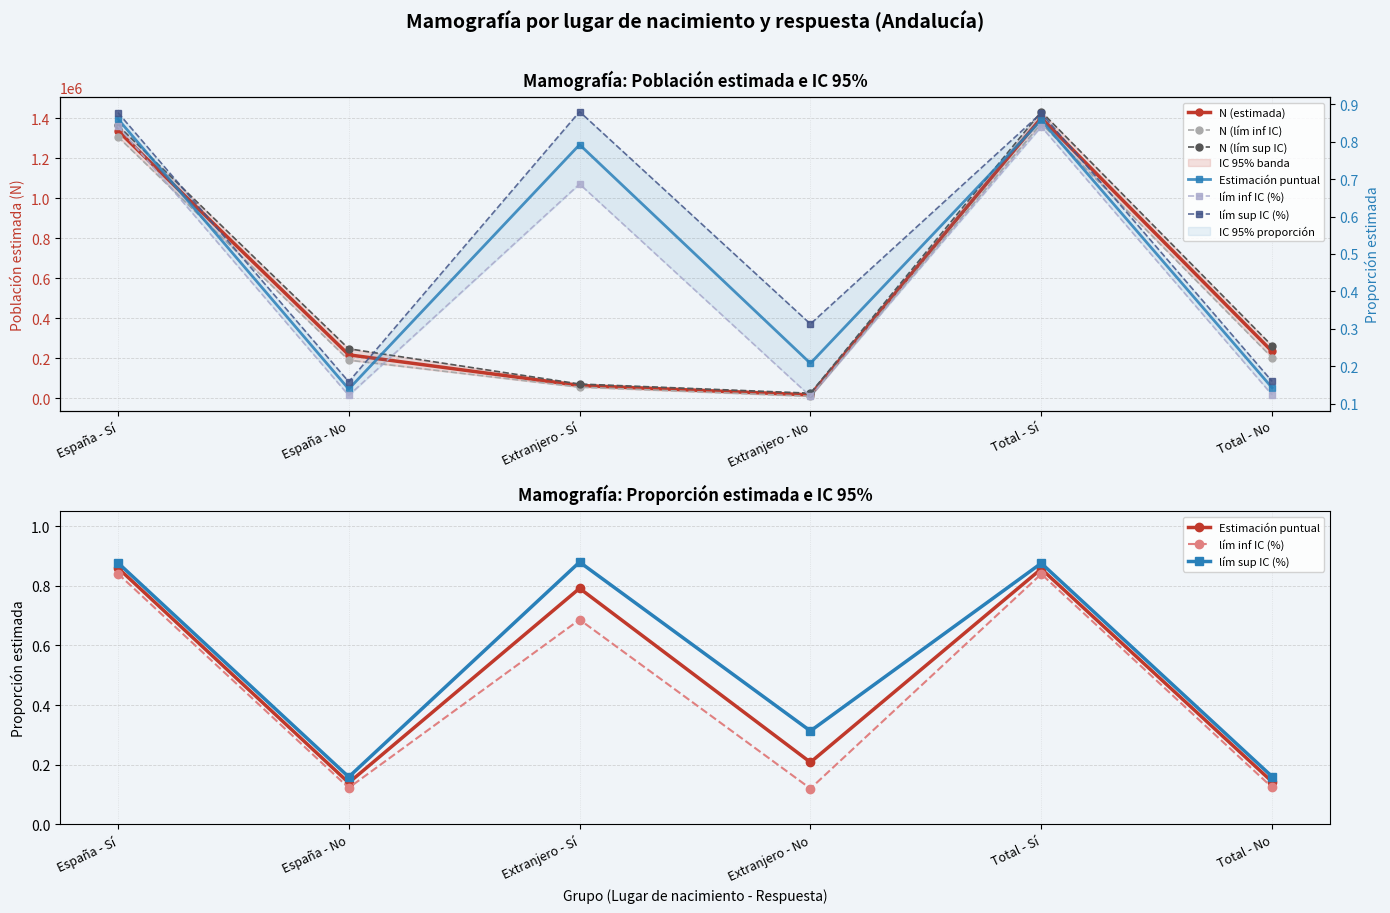

What is the maximum value shown in the chart?

1432515.0